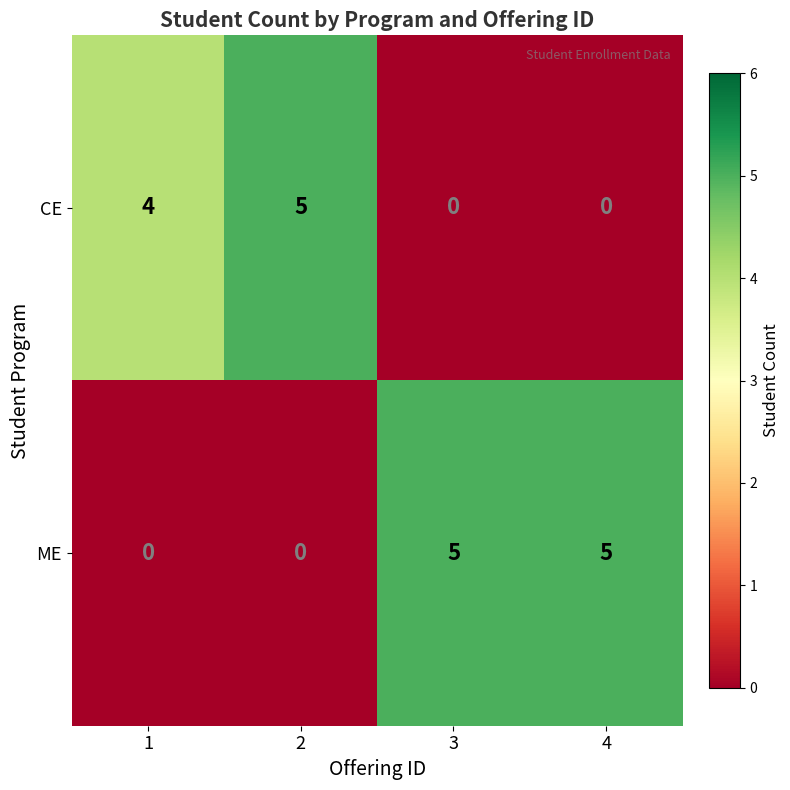

Which series has the largest total across all categories?

ME